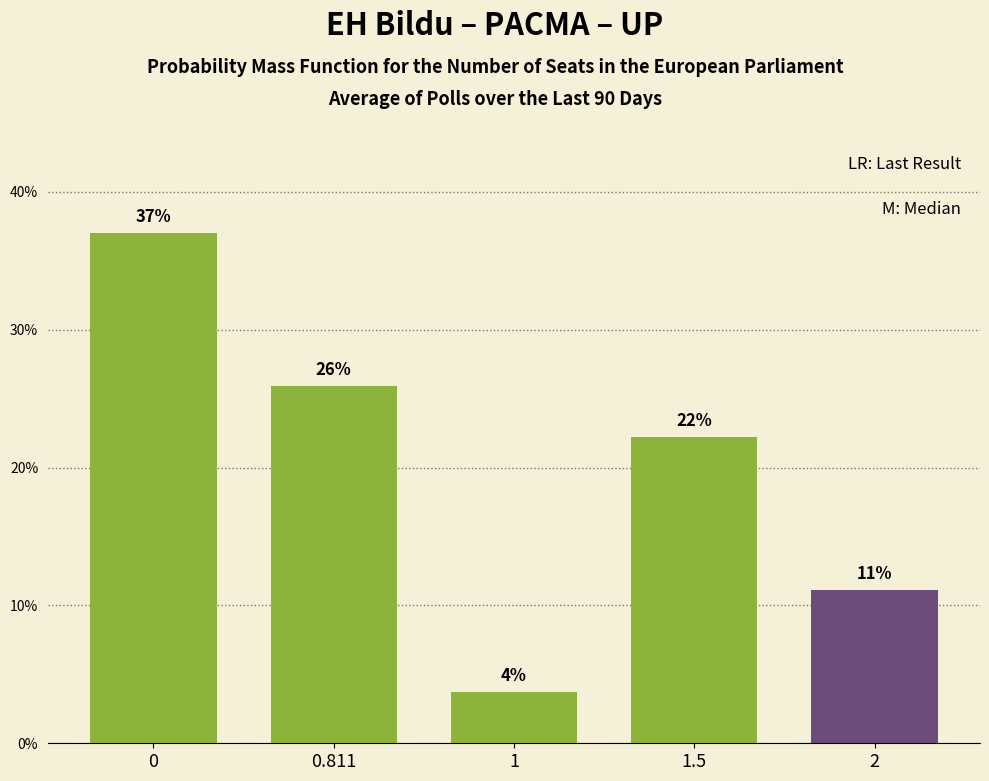

Does the chart contain any negative values?

No